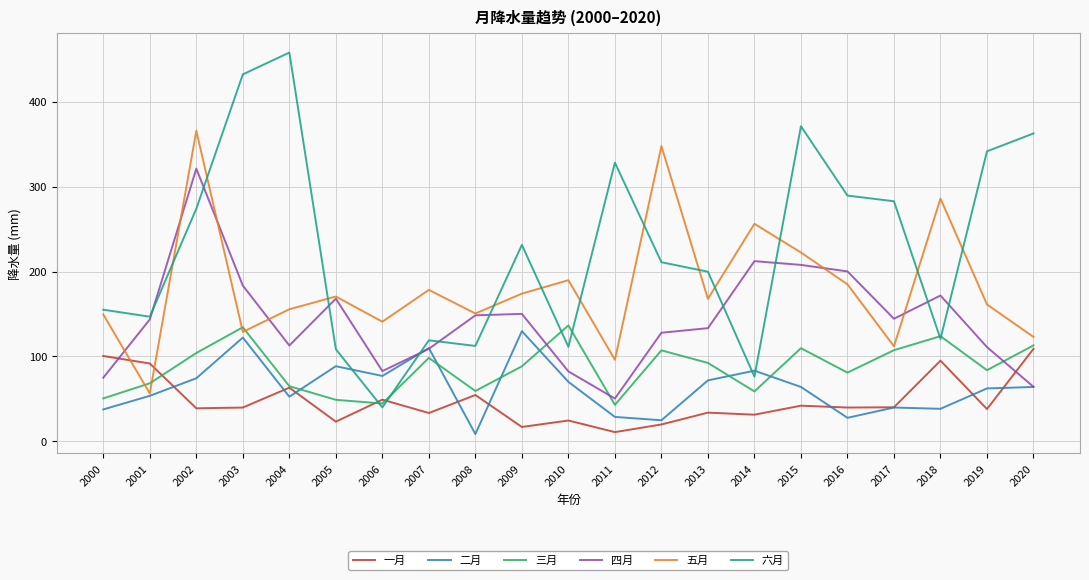

The 三月 series shows 151.1 at 2020. True or false?

False